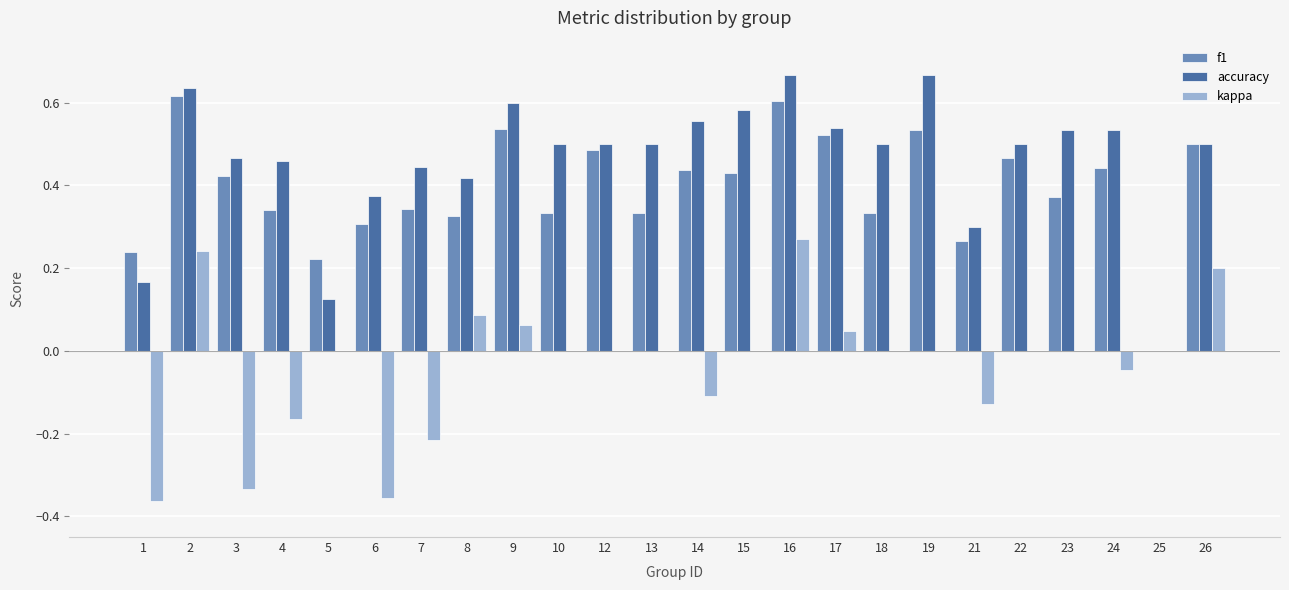

Is the value of f1 at 9 greater than the value of accuracy at 13?

Yes